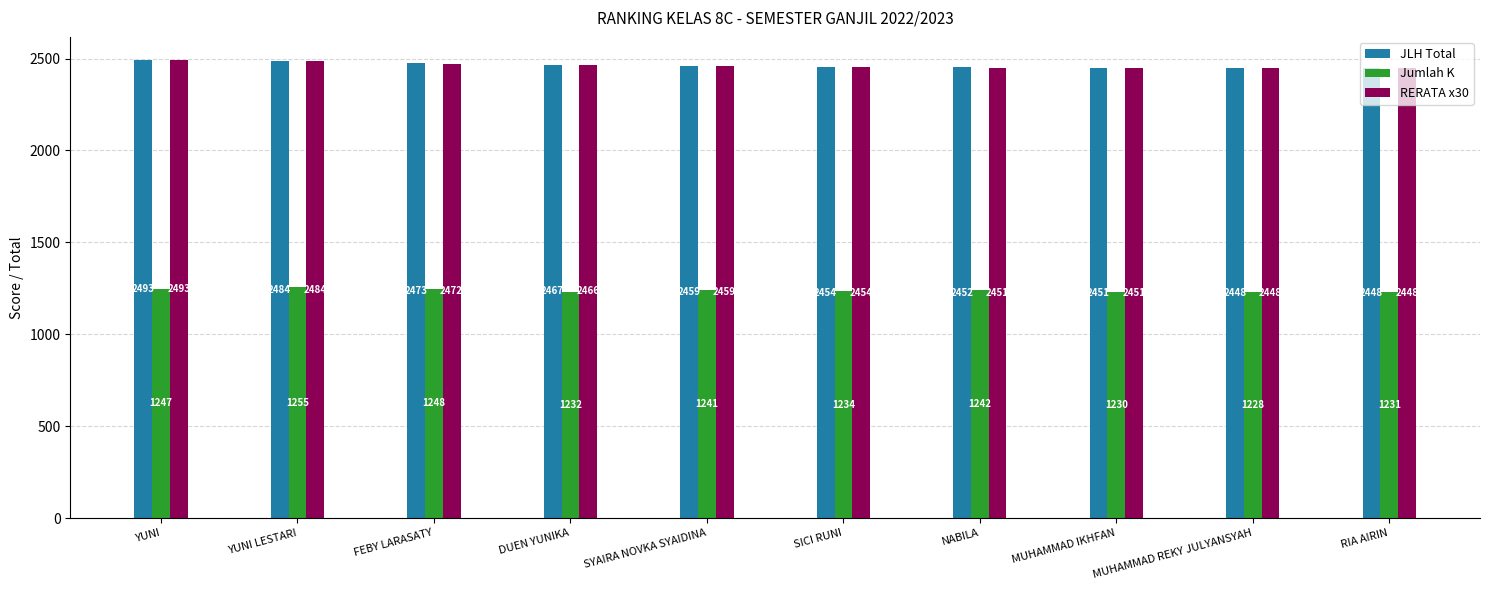

What position from the right is YUNI LESTARI?

9